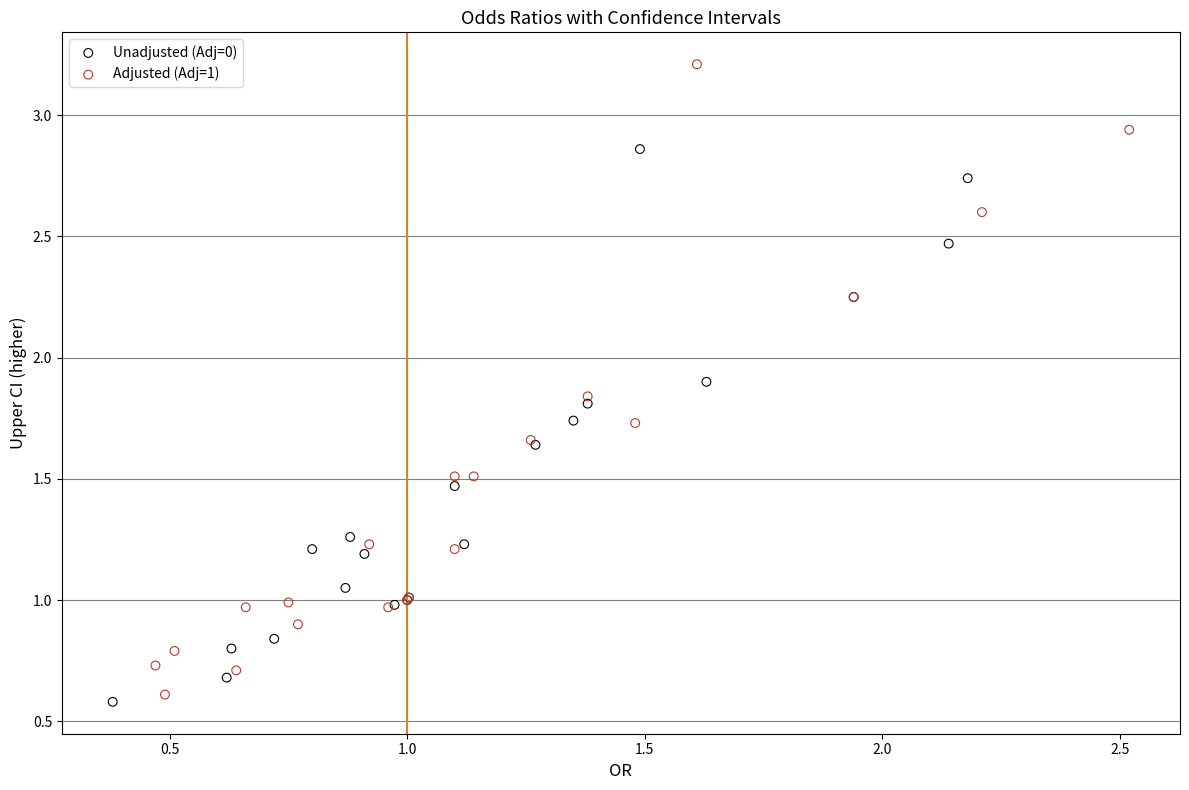

Which series has the widest spread of Y values?

Adjusted (Adj=1)